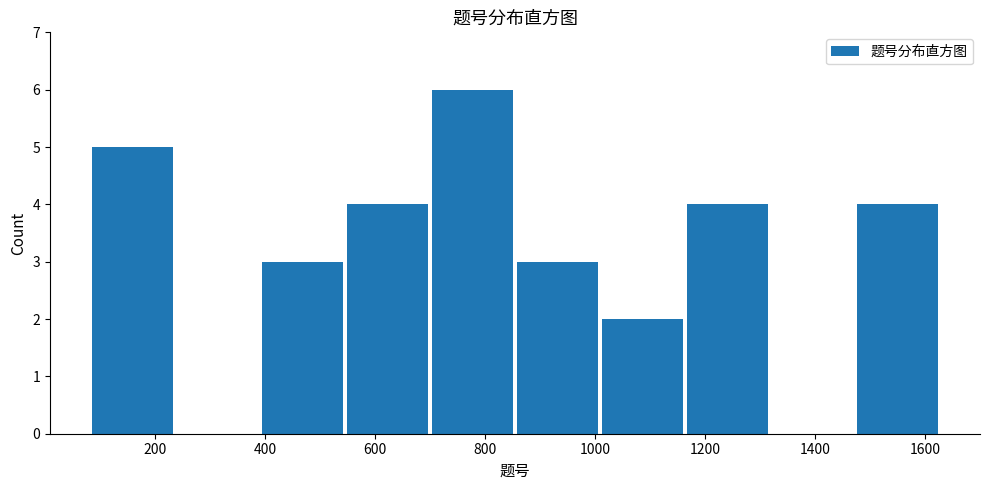

Which range on the x-axis has the tallest bar?

700 to 860